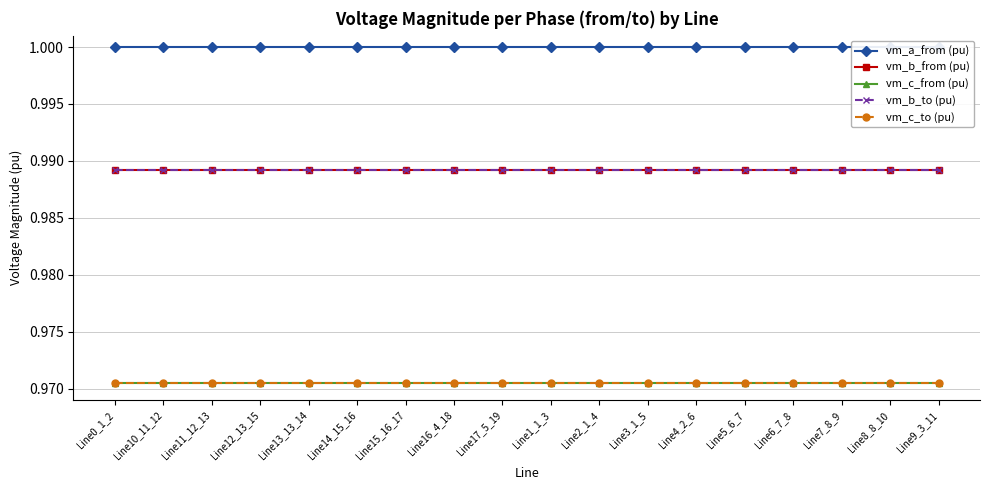

True or false: vm_a_from (pu) has more than 2 points higher than both neighbors.

False